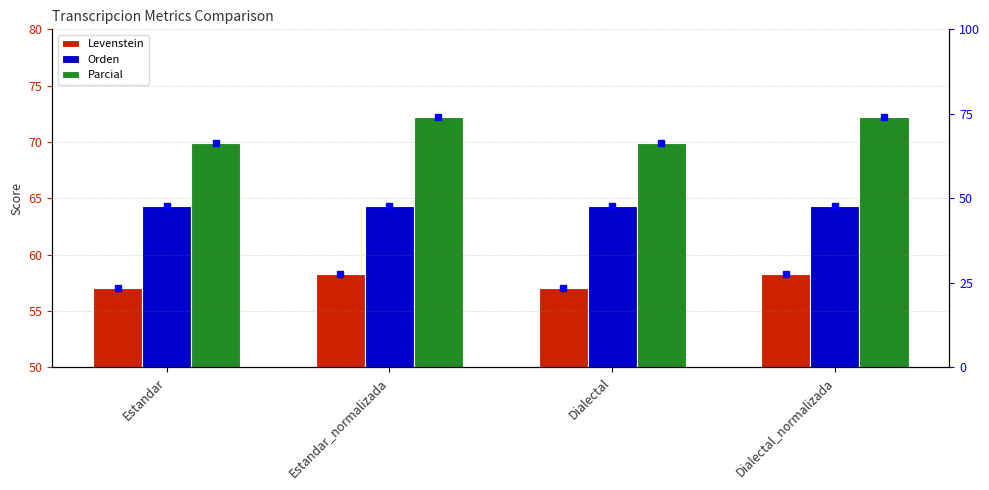

What is the spread (max minus min) of values at Estandar_normalizada?

46.3